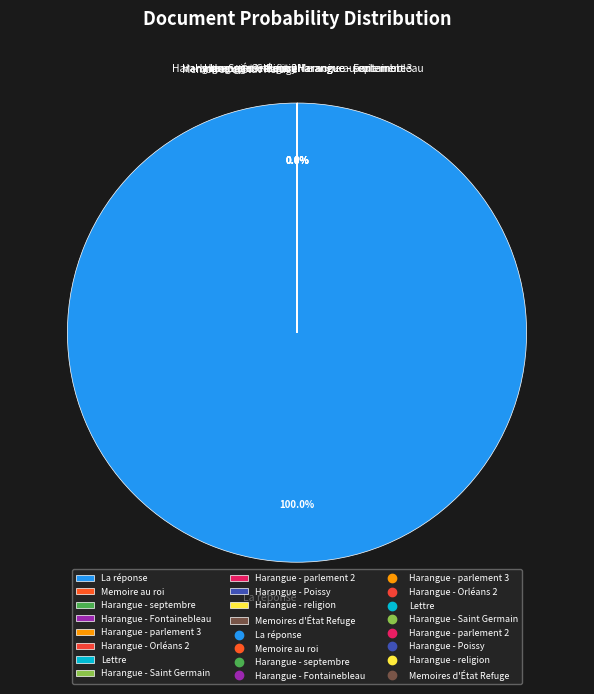

What is the largest slice in the pie chart?

La réponse